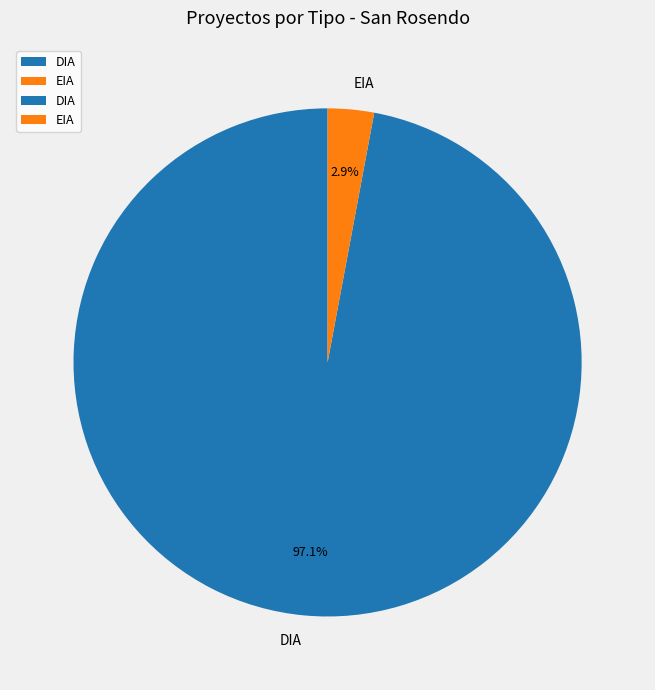

How many segments does this pie chart have?

2